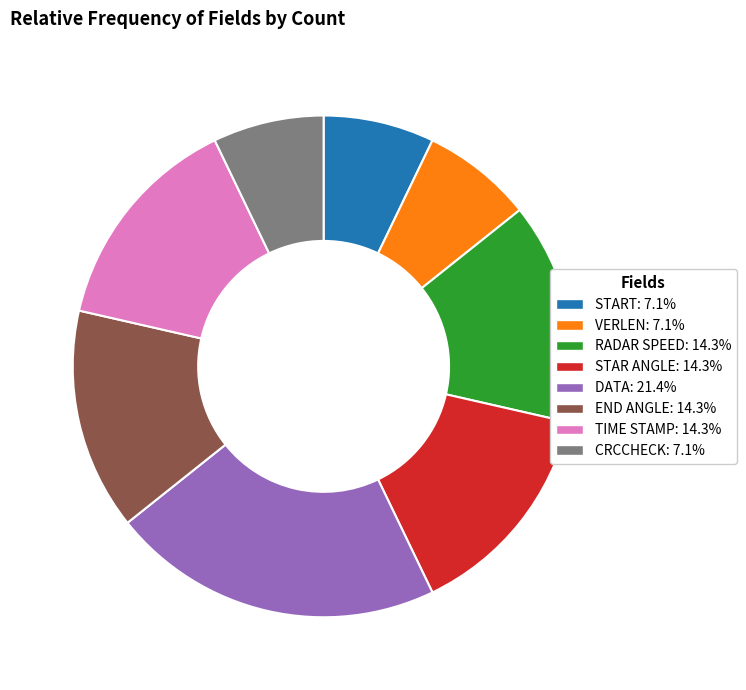

Is CRCCHECK the majority of the pie?

No